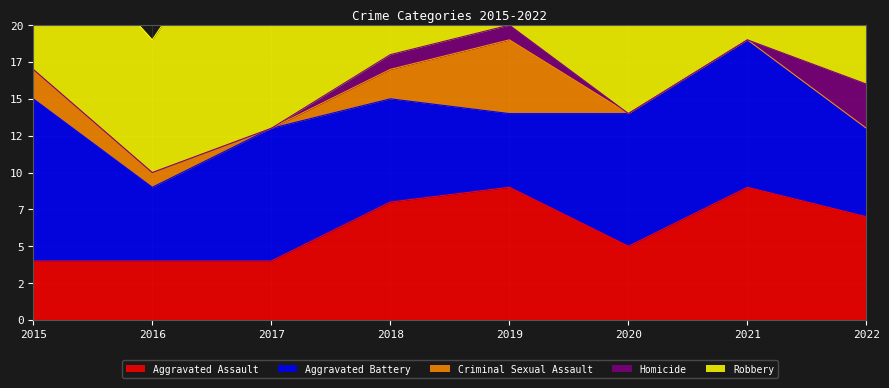

At which label does Homicide reach its peak?

2022